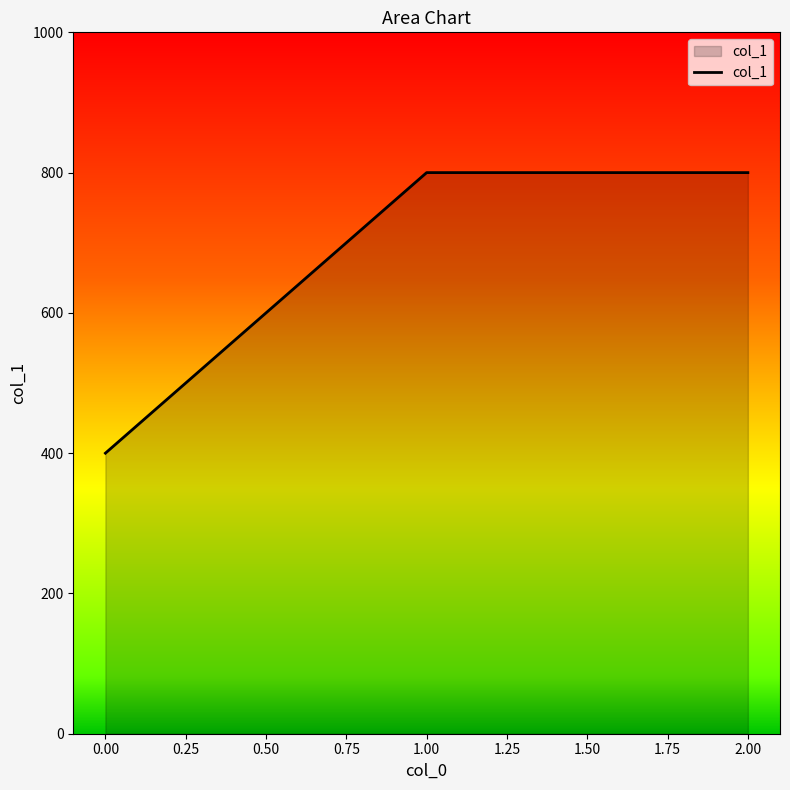

How many values are between 400 and 800?

3